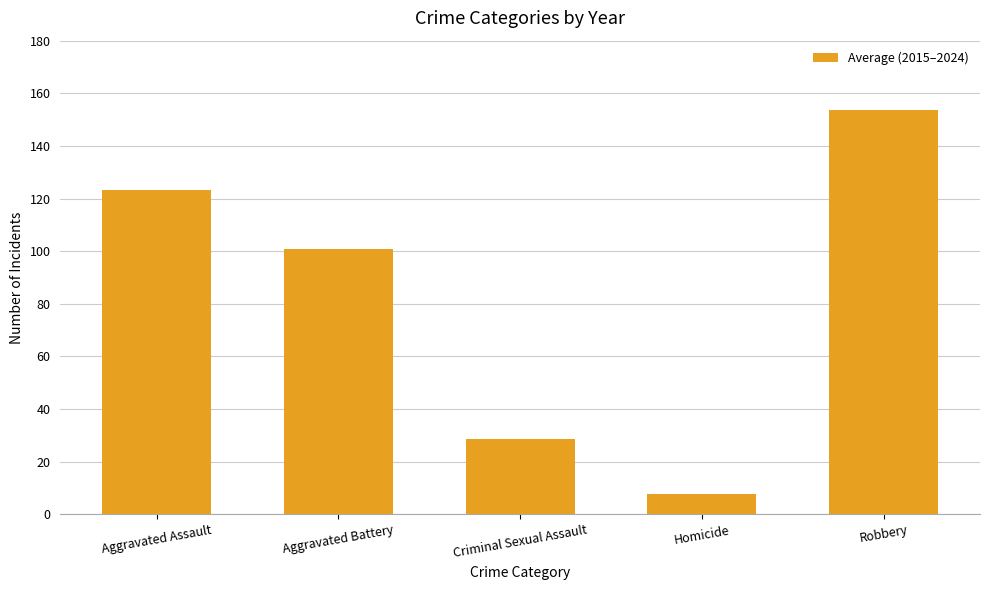

How many series are shown in this chart?

1